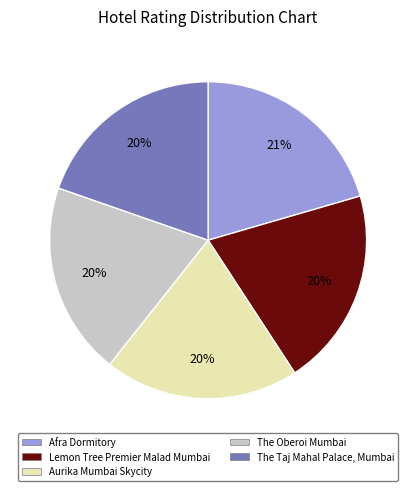

Does The Oberoi Mumbai represent more than half of the total?

No